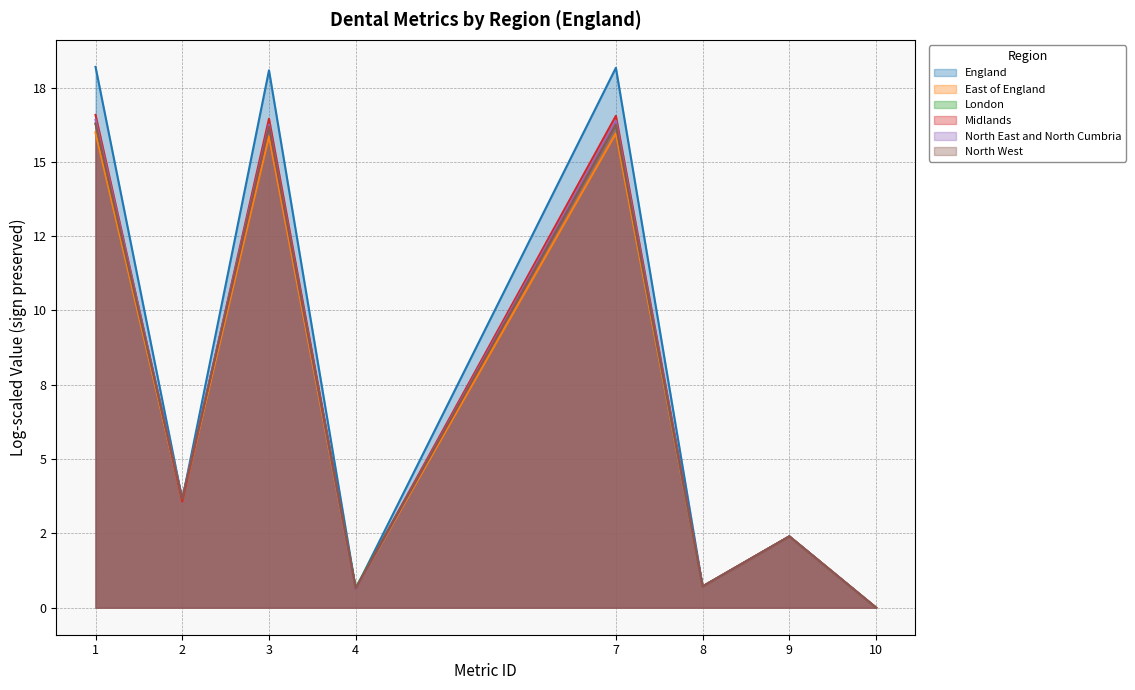

What are all the series names shown in the legend?

England, East of England, London, Midlands, North East and North Cumbria, North West